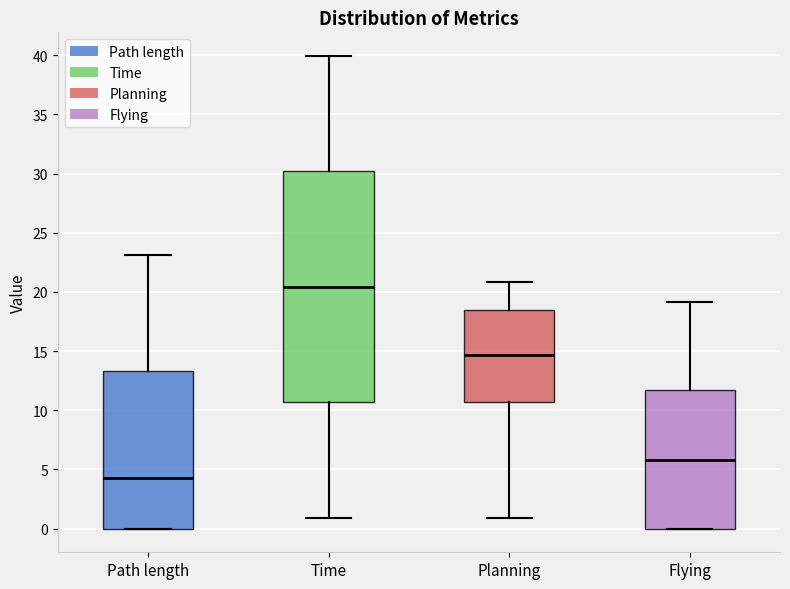

Where does the lower whisker of the box for Planning end on the y-axis? The values are not printed on the chart, so give them approximately, as read against the axis.

1.0